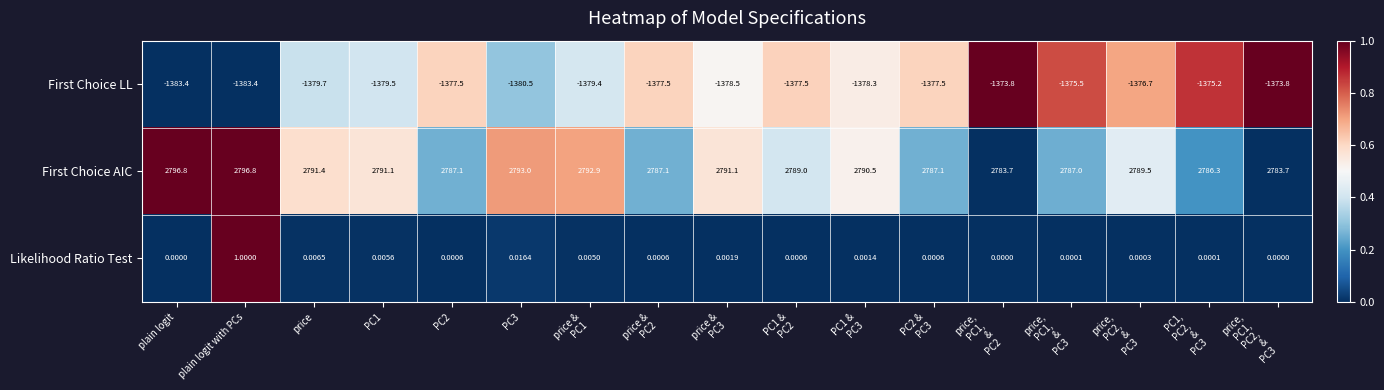

List the series in order of their peak value, lowest first.

First Choice LL, Likelihood Ratio Test, First Choice AIC